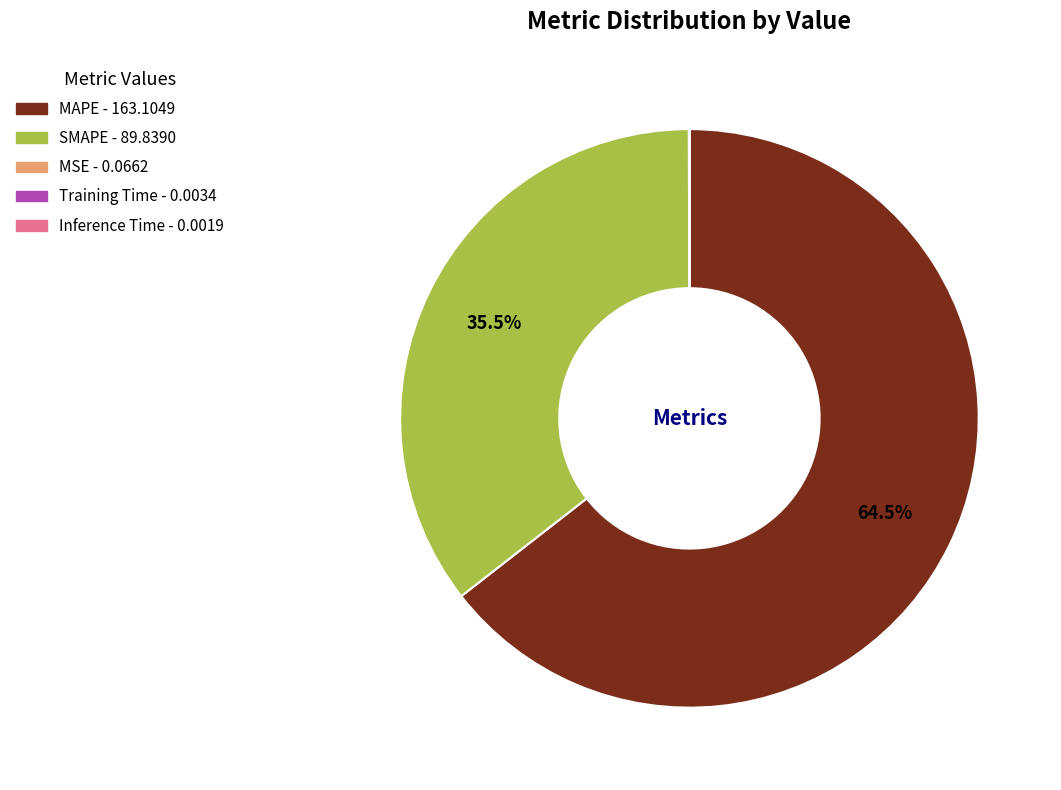

Which slice represents more than half of the pie?

MAPE